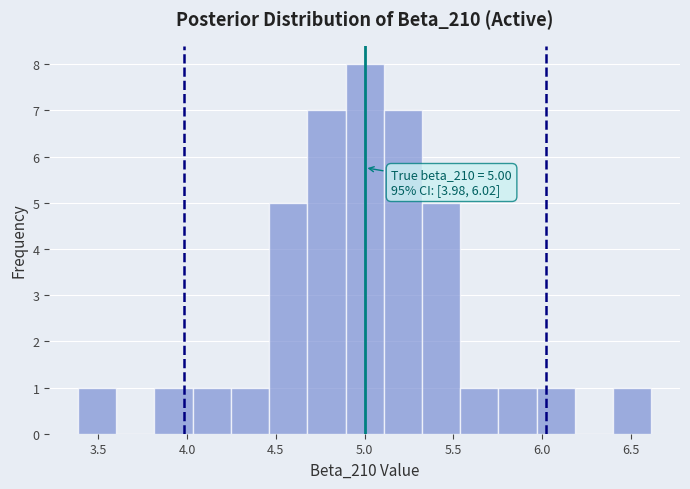

Over which range of the x-axis is the bar tallest?

4.90 to 5.10